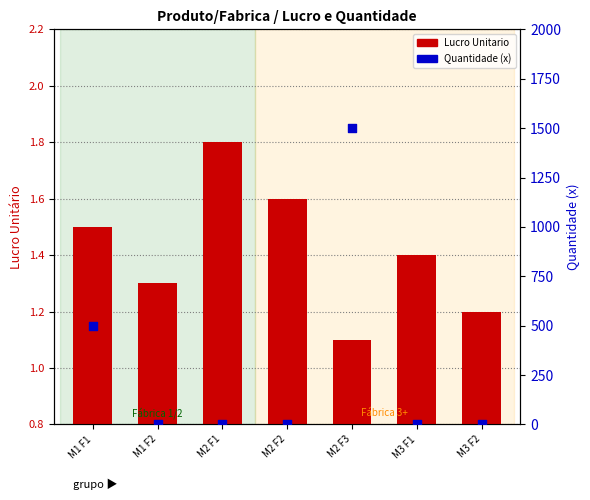

What are all the series names shown in the legend?

Lucro Unitario, Quantidade (x)